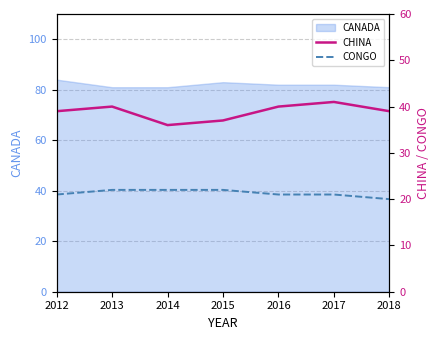

What is the approximate value of CONGO at 2013?

22